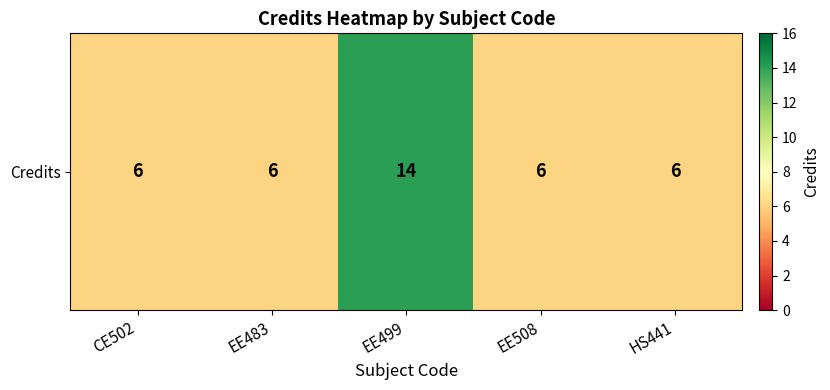

Reading left to right, extract all data points from this chart.

CE502=6	EE483=6	EE499=14	EE508=6	HS441=6